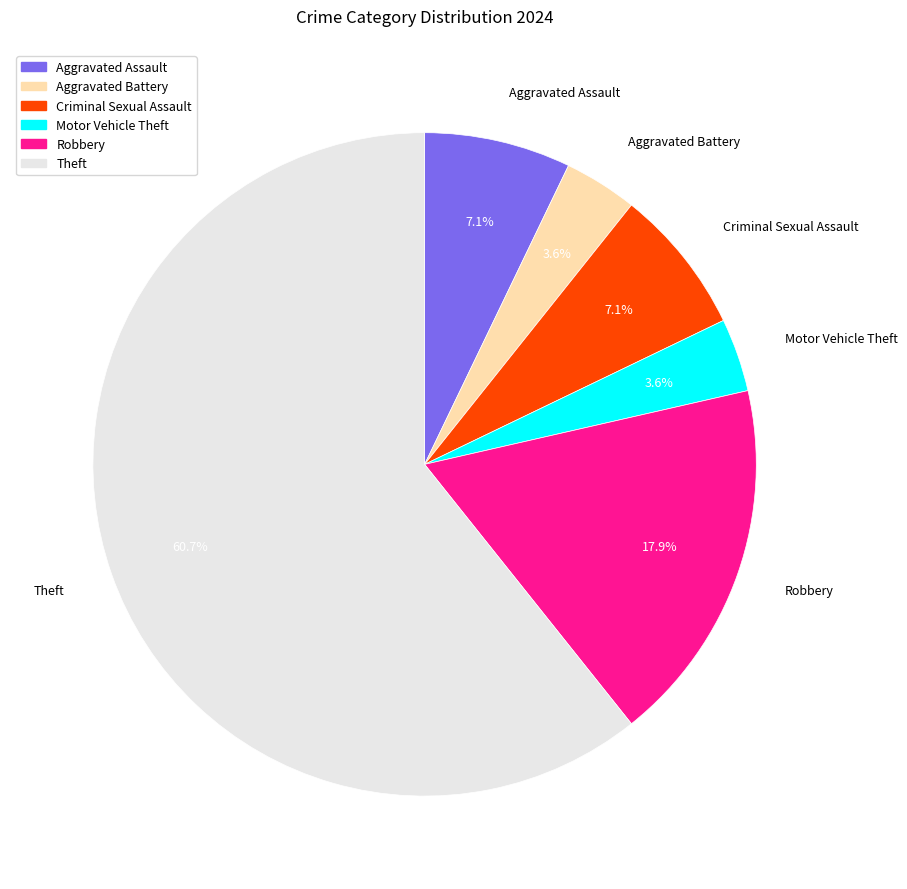

To the nearest percent, what percentage of the pie is Aggravated Assault?

7%